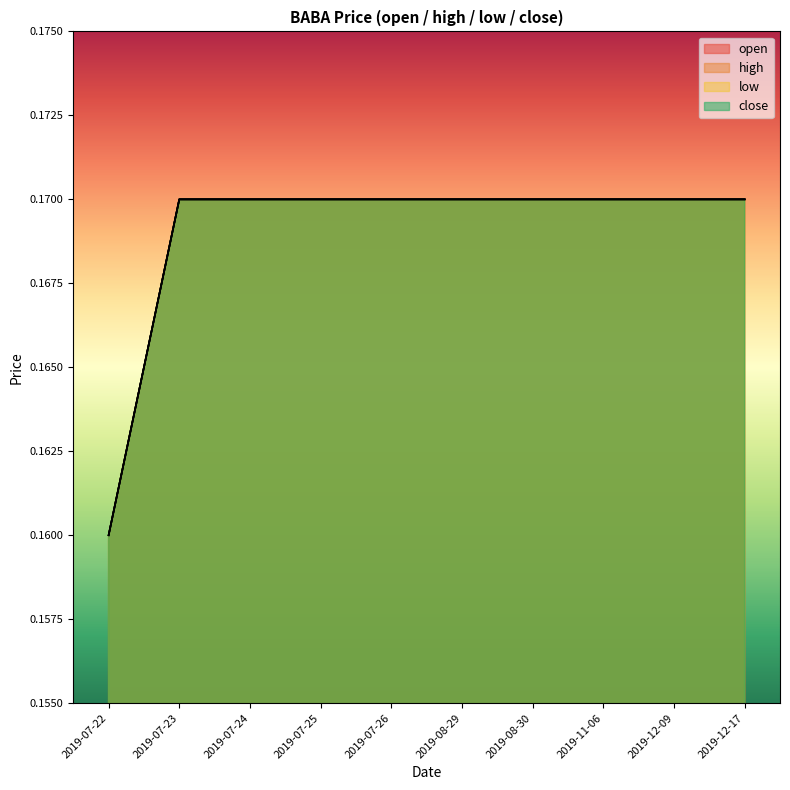

Which category has the highest value in the open series?

2019-07-23